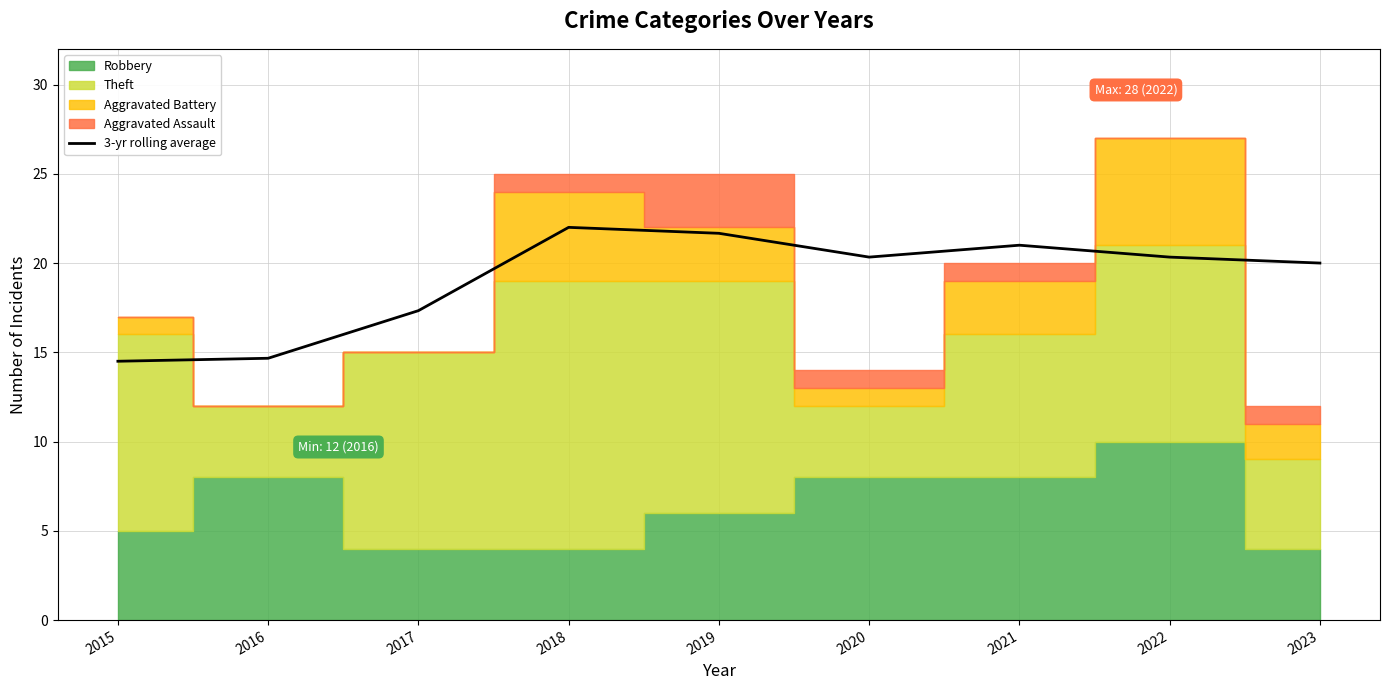

What is the sum of all values?

171.8